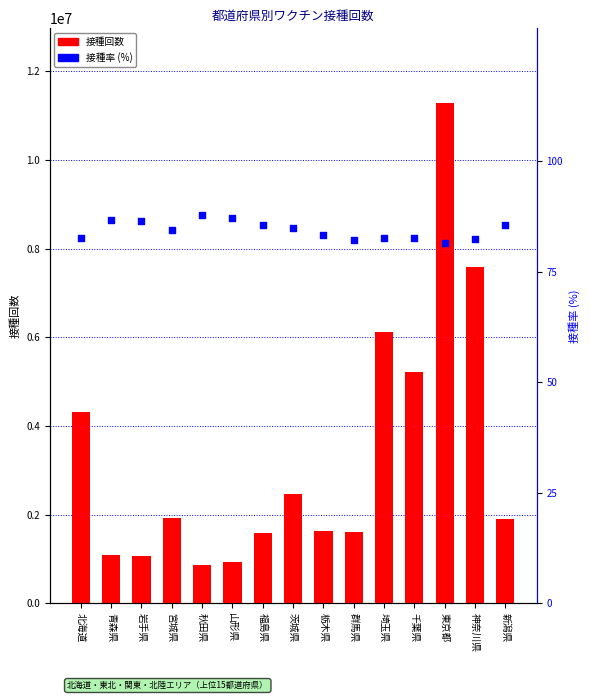

Which series reaches the maximum Y coordinate?

1回目接種回数